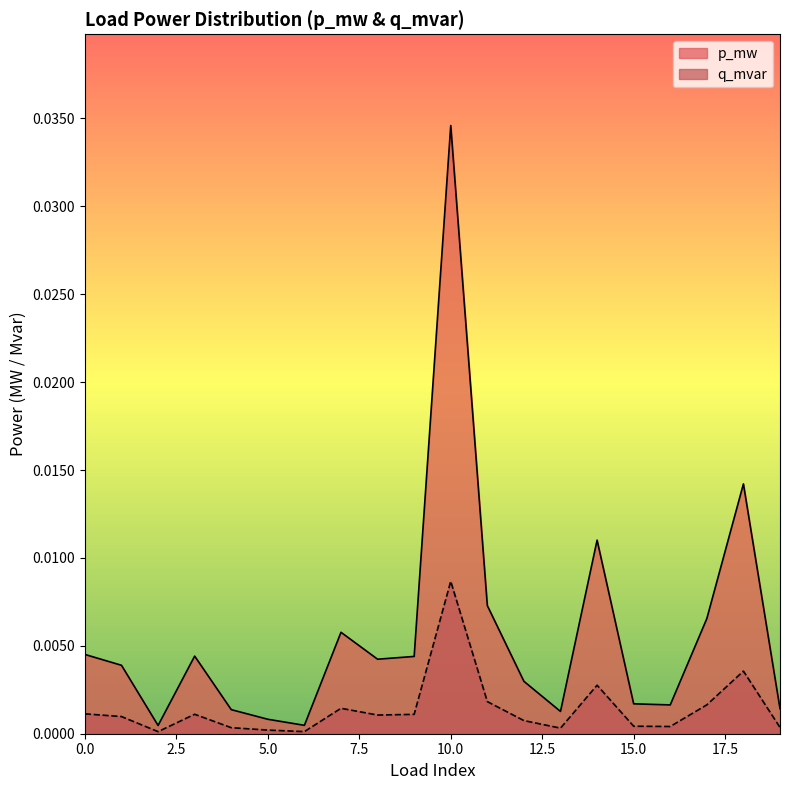

List the labels in order of p_mw value, smallest first.

2, 6, 5, 13, 4, 19, 16, 15, 12, 1, 8, 9, 3, 0, 7, 17, 11, 14, 18, 10